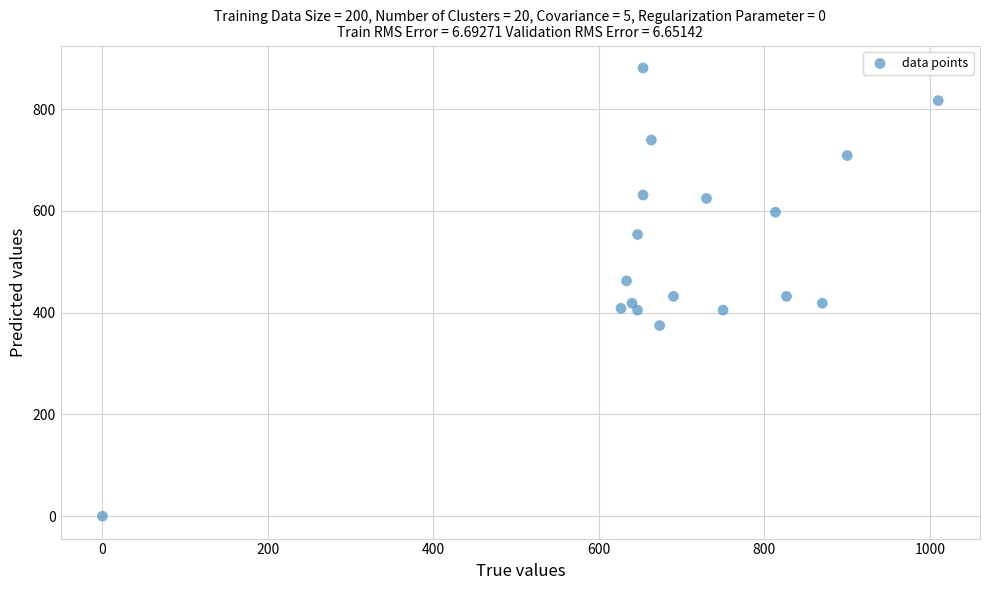

What is the range of Y values (max minus min)?

880.9